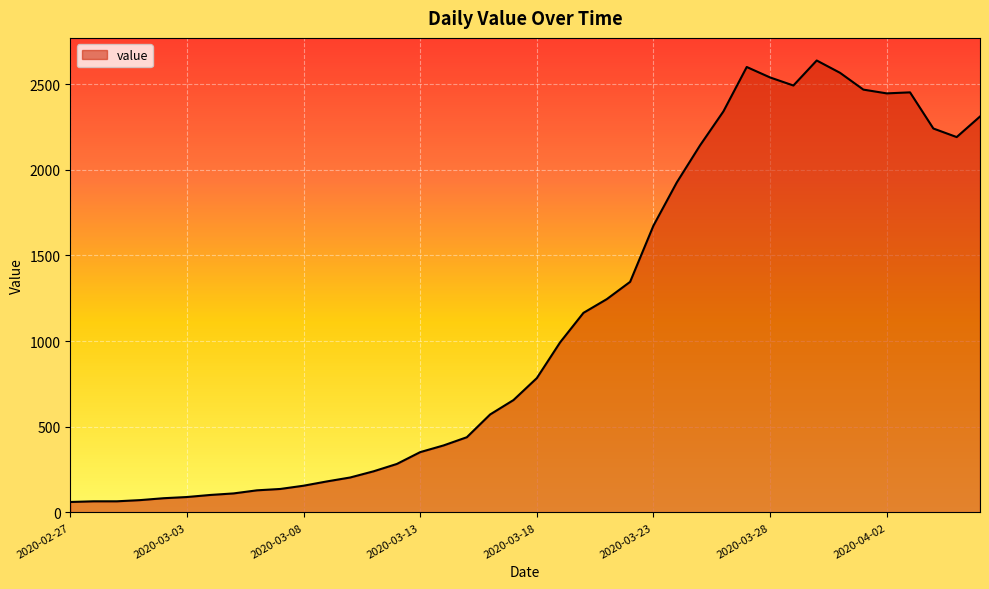

What is the greatest value displayed?

2638